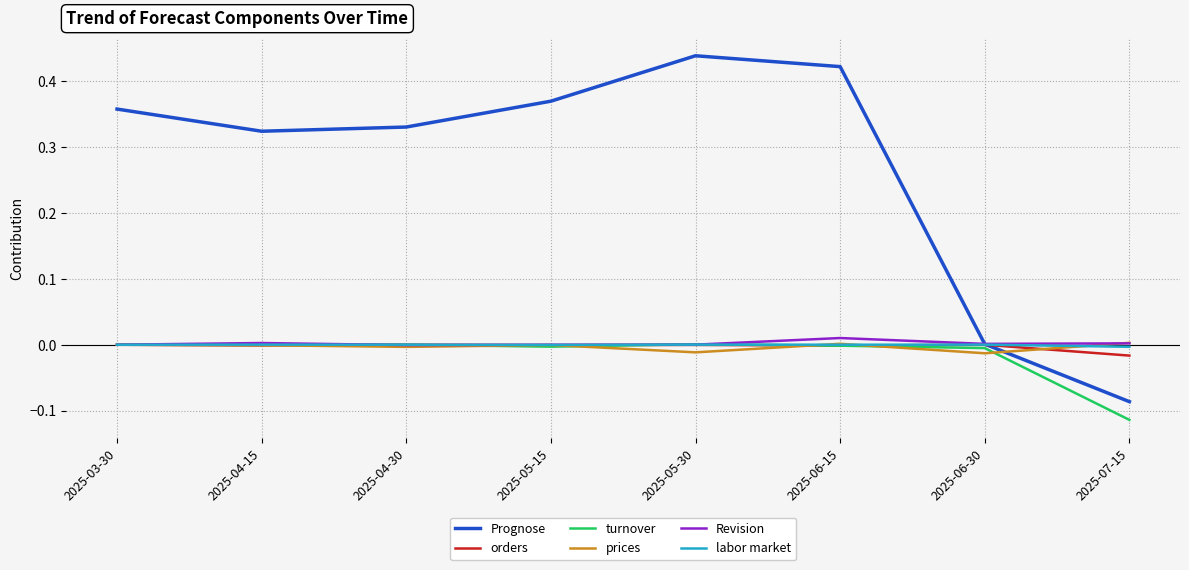

The value of Revision at 2025-05-30 is 0.0. True or false?

True